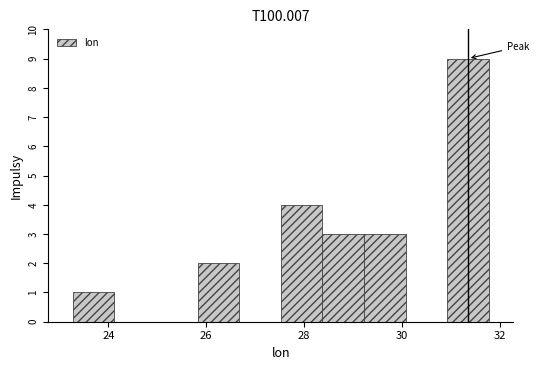

Reading left to right, list every bar in this chart as the range it spans on the x-axis followed by its height. Neither the bar edges nor the heights are printed on the chart, so give them approximately, as read against the axes.

23.2 to 24.2: 1
24.2 to 25.0: 0
25.0 to 25.8: 0
25.8 to 26.6: 2
26.6 to 27.6: 0
27.6 to 28.4: 4
28.4 to 29.2: 3
29.2 to 30.0: 3
30.0 to 31.0: 0
31.0 to 31.8: 9